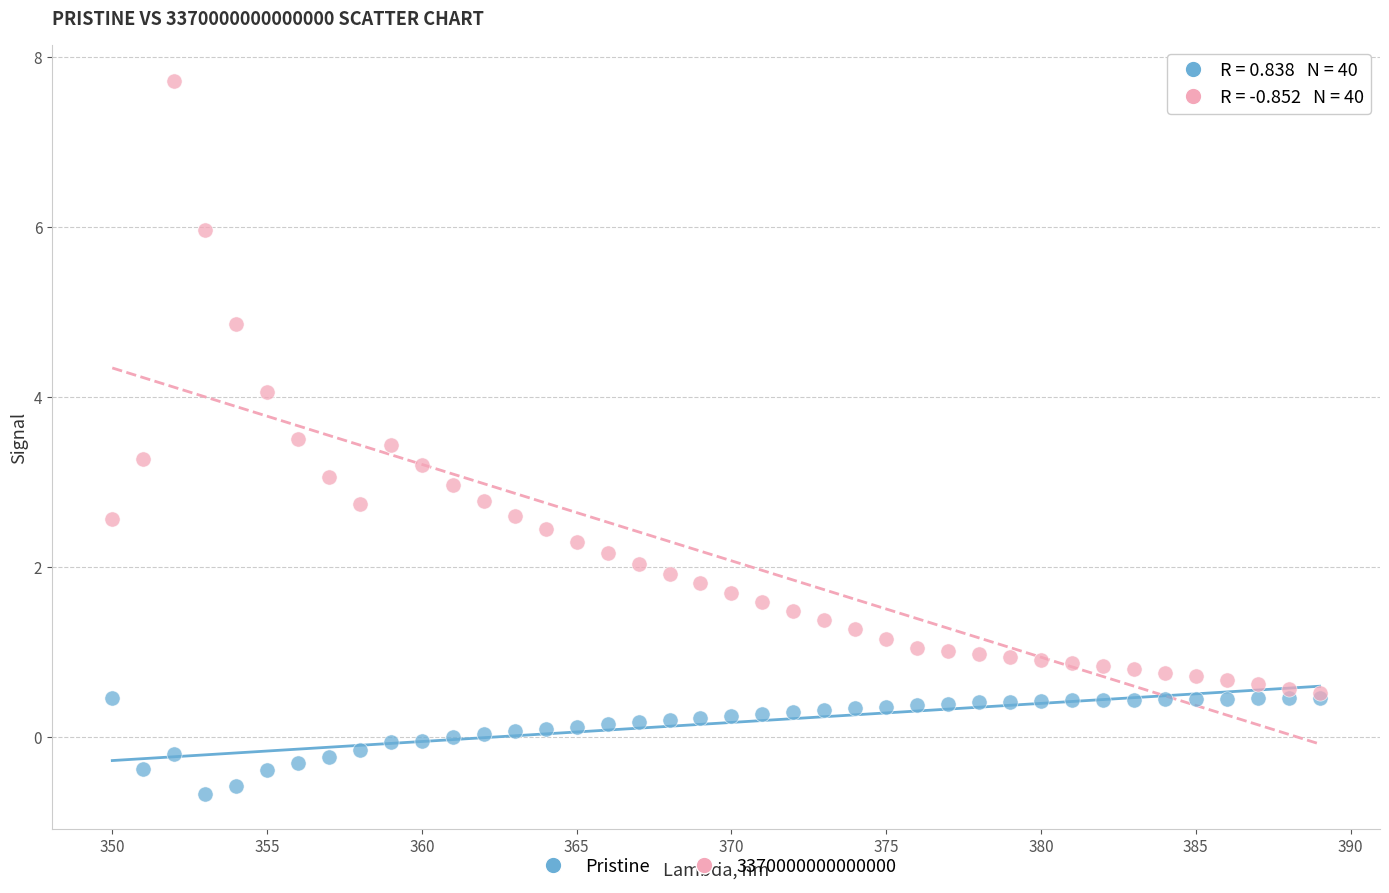

What are all the series names shown in the legend?

Pristine, 3370000000000000